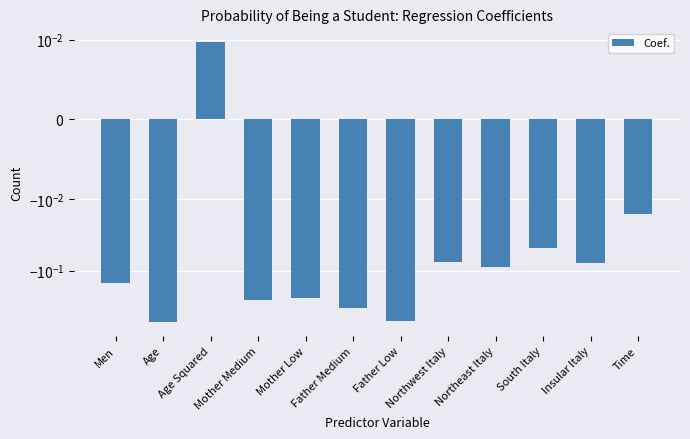

What is the label of the 12th bar from the right?

Men